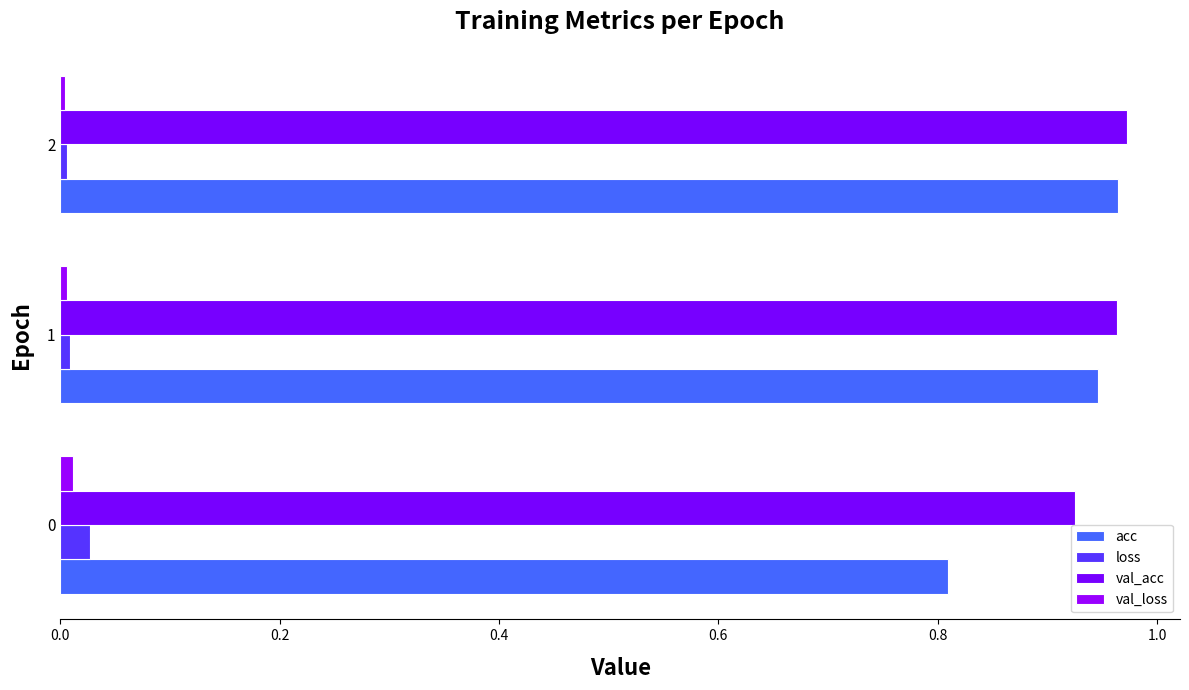

What are all the series names shown in the legend?

acc, loss, val_acc, val_loss